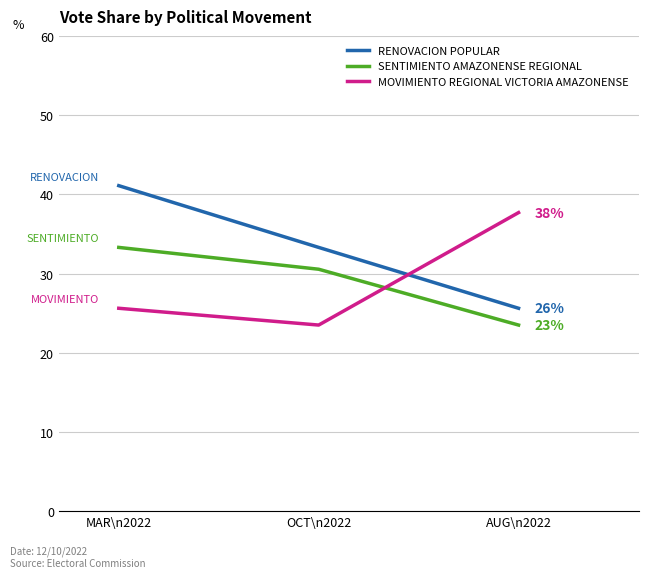

At which category is the sum across all series the highest?

MAR\n2022